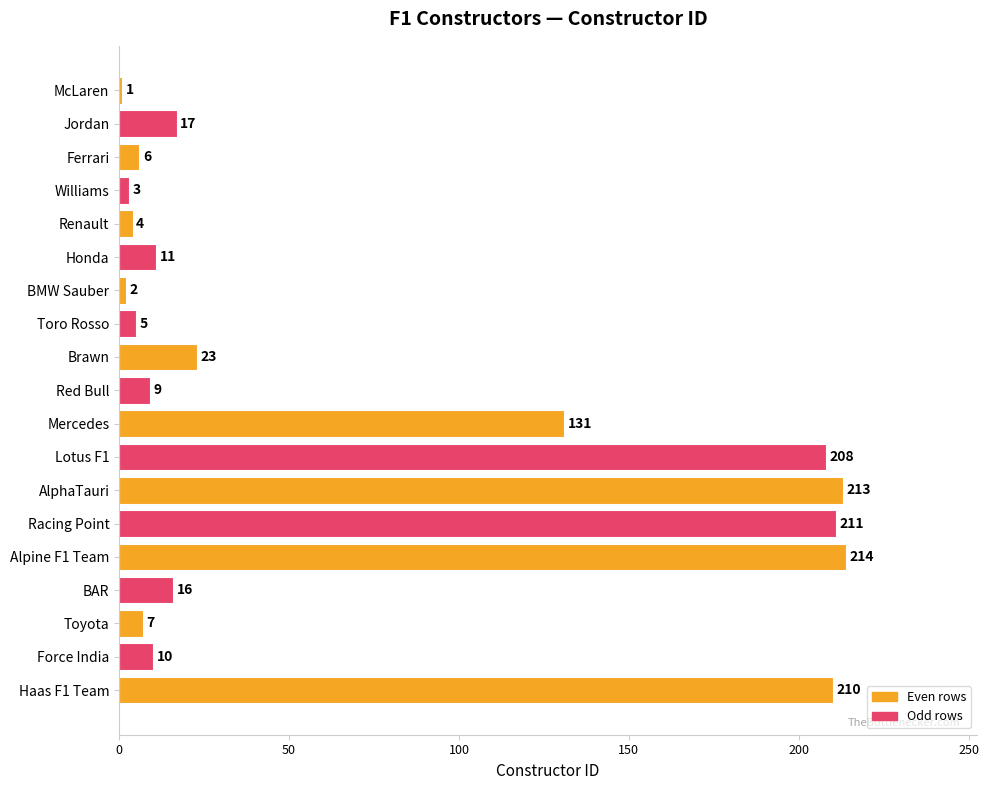

Reading bottom to top, what are all the values shown in this chart?

210	10	7	16	214	211	213	208	131	9	23	5	2	11	4	3	6	17	1